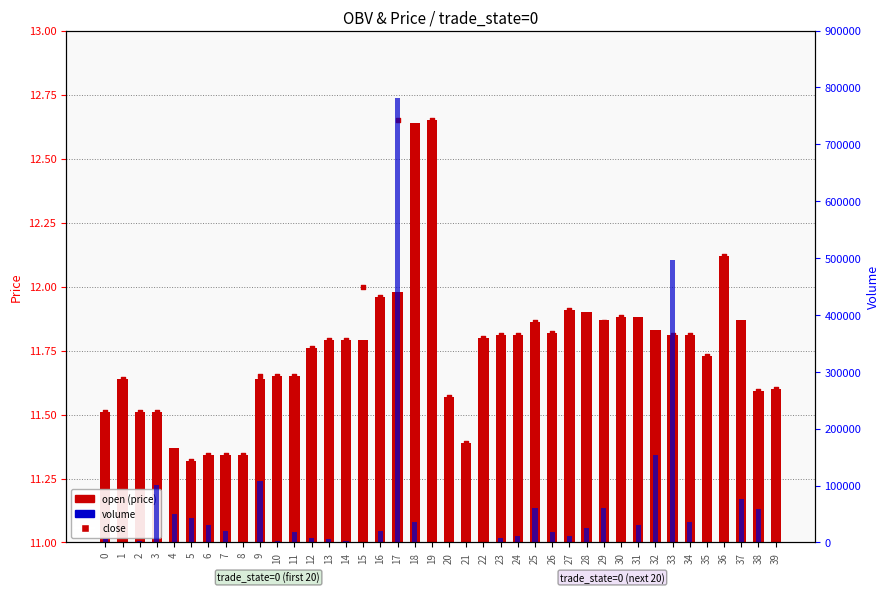

Which series reaches the maximum Y coordinate?

volume